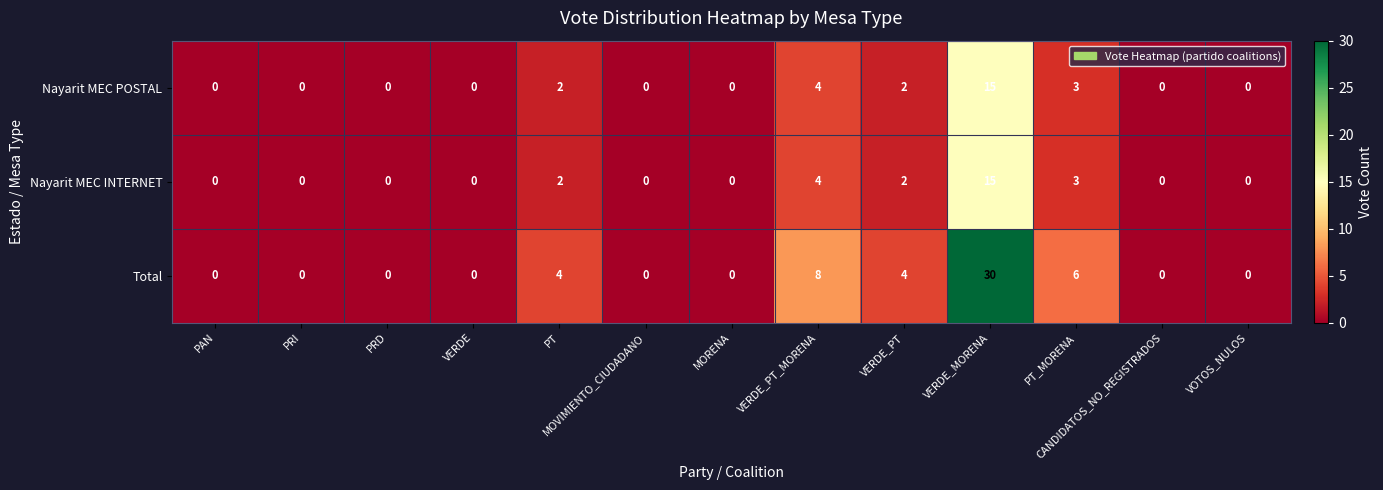

Between VERDE and VERDE_PT, which series saw the biggest shift?

Total